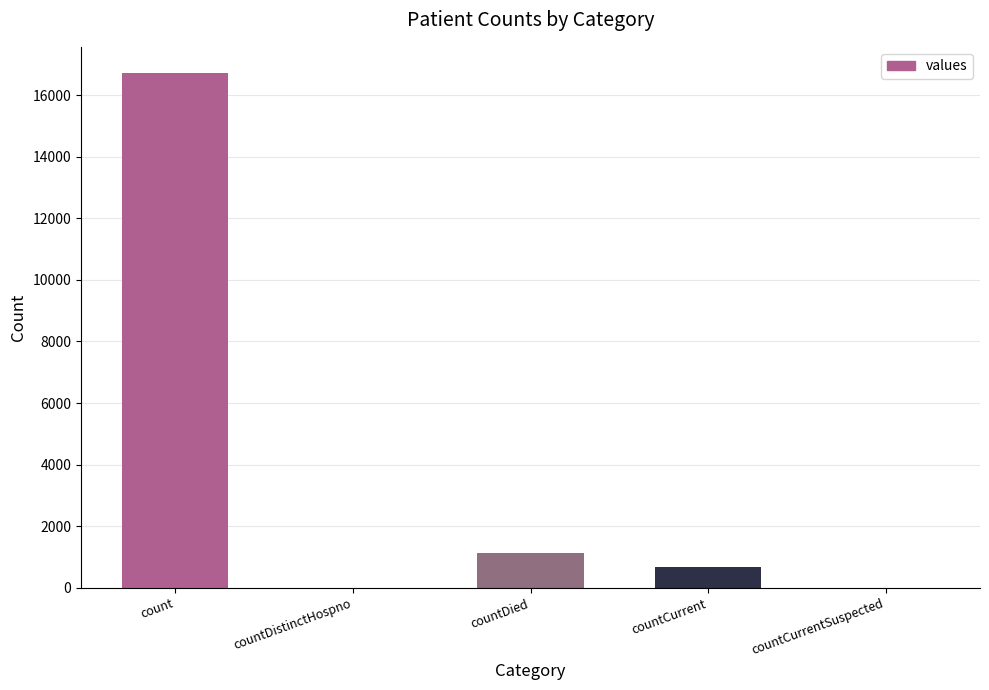

Does the chart contain stacked bars?

No